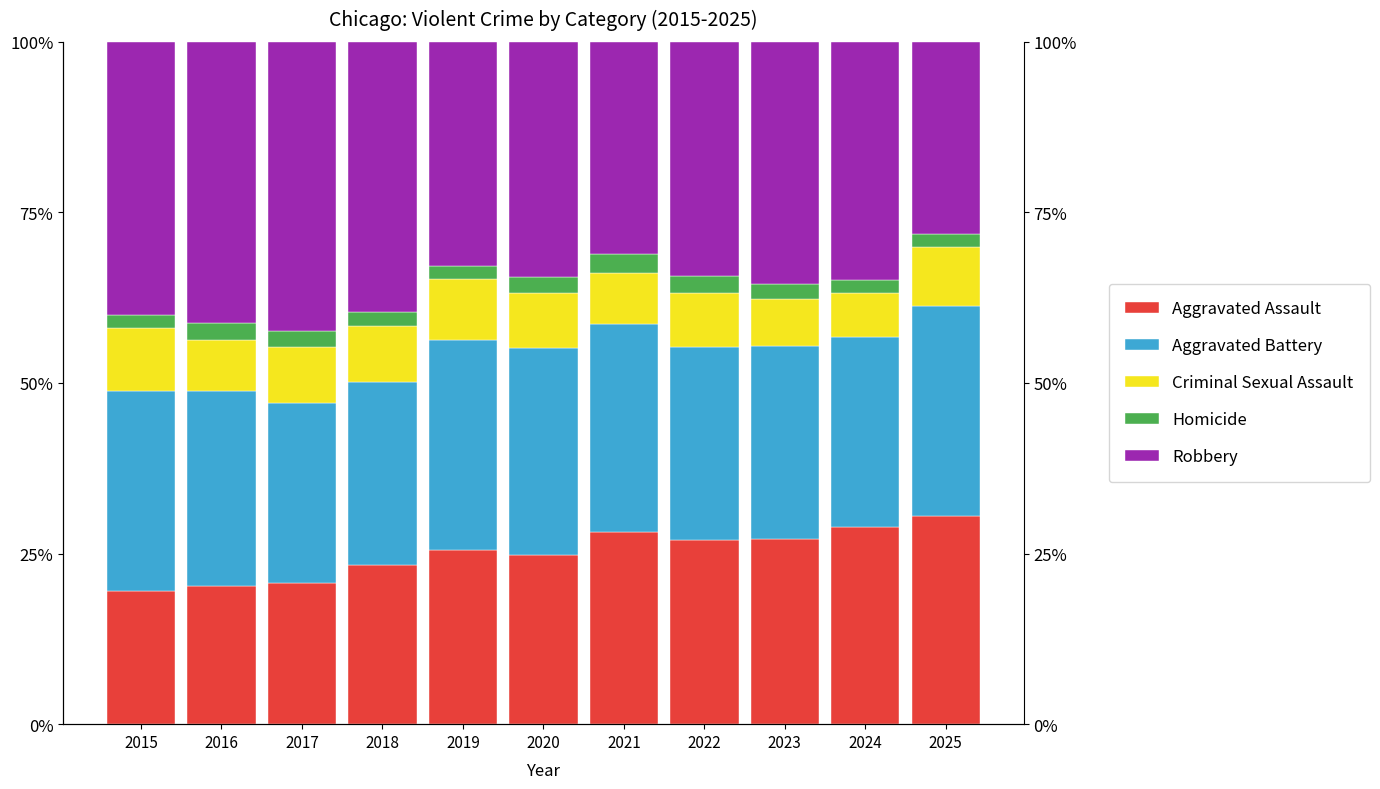

Reading right to left, what are all the values shown in this chart?

Aggravated Assault: 2025=30.5	2024=28.9	2023=27.1	2022=27.0	2021=28.1	2020=24.8	2019=25.6	2018=23.4	2017=20.7	2016=20.2	2015=19.5
Aggravated Battery: 2025=30.8	2024=27.8	2023=28.3	2022=28.4	2021=30.5	2020=30.3	2019=30.7	2018=26.8	2017=26.3	2016=28.5	2015=29.3
Criminal Sexual Assault: 2025=8.7	2024=6.5	2023=6.9	2022=7.8	2021=7.5	2020=8.1	2019=9.0	2018=8.2	2017=8.2	2016=7.6	2015=9.2
Homicide: 2025=1.8	2024=1.9	2023=2.2	2022=2.6	2021=2.8	2020=2.4	2019=1.9	2018=2.1	2017=2.4	2016=2.4	2015=1.9
Robbery: 2025=28.2	2024=34.9	2023=35.5	2022=34.3	2021=31.1	2020=34.4	2019=32.8	2018=39.6	2017=42.4	2016=41.3	2015=40.1